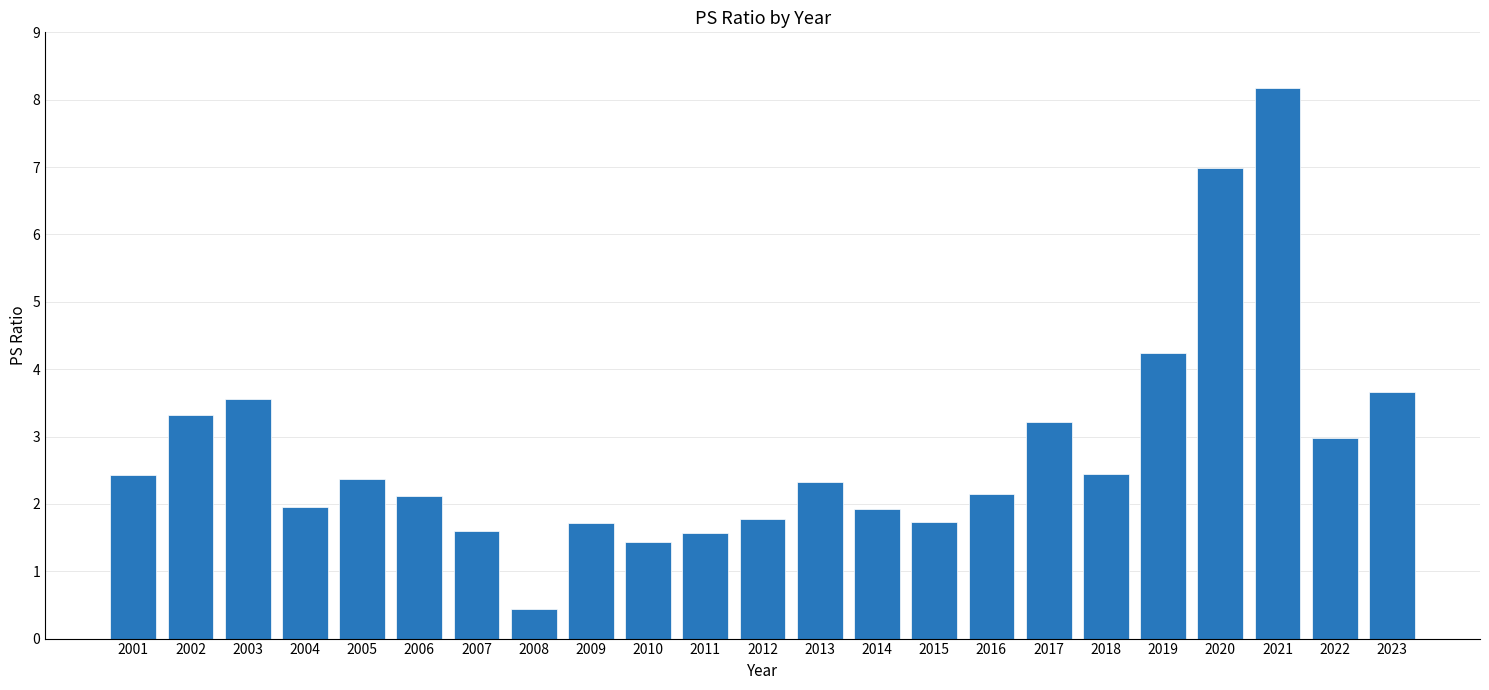

Is it true that the value at 2011 is 1.6?

True